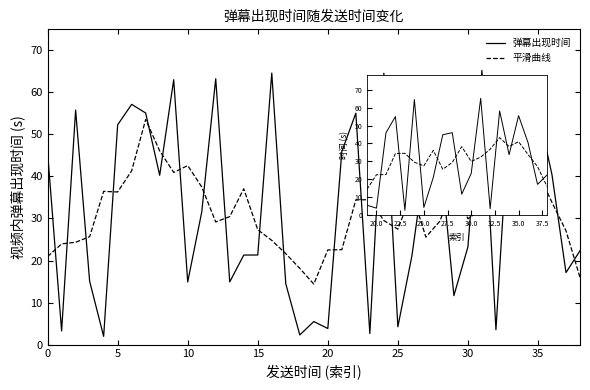

How many intersections are there between 平滑曲线 and 弹幕出现时间?

13